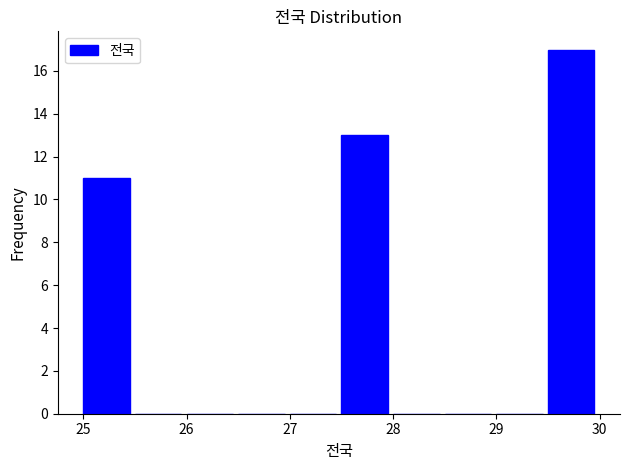

How tall is the bar that spans 27.5 to 28.0 on the x-axis? The values are not printed on the chart, so give them approximately, as read against the axis.

13